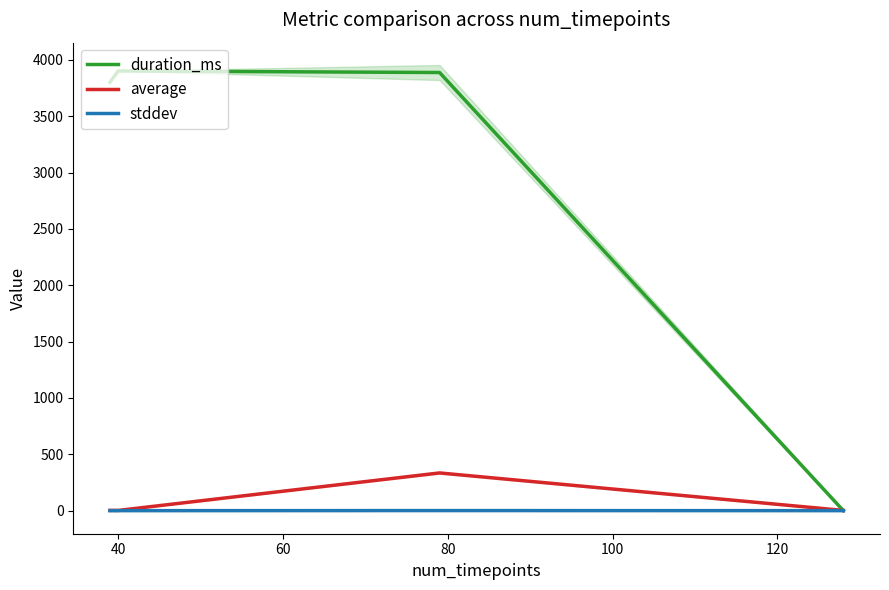

What is the highest value of the duration_ms series?

3902.0